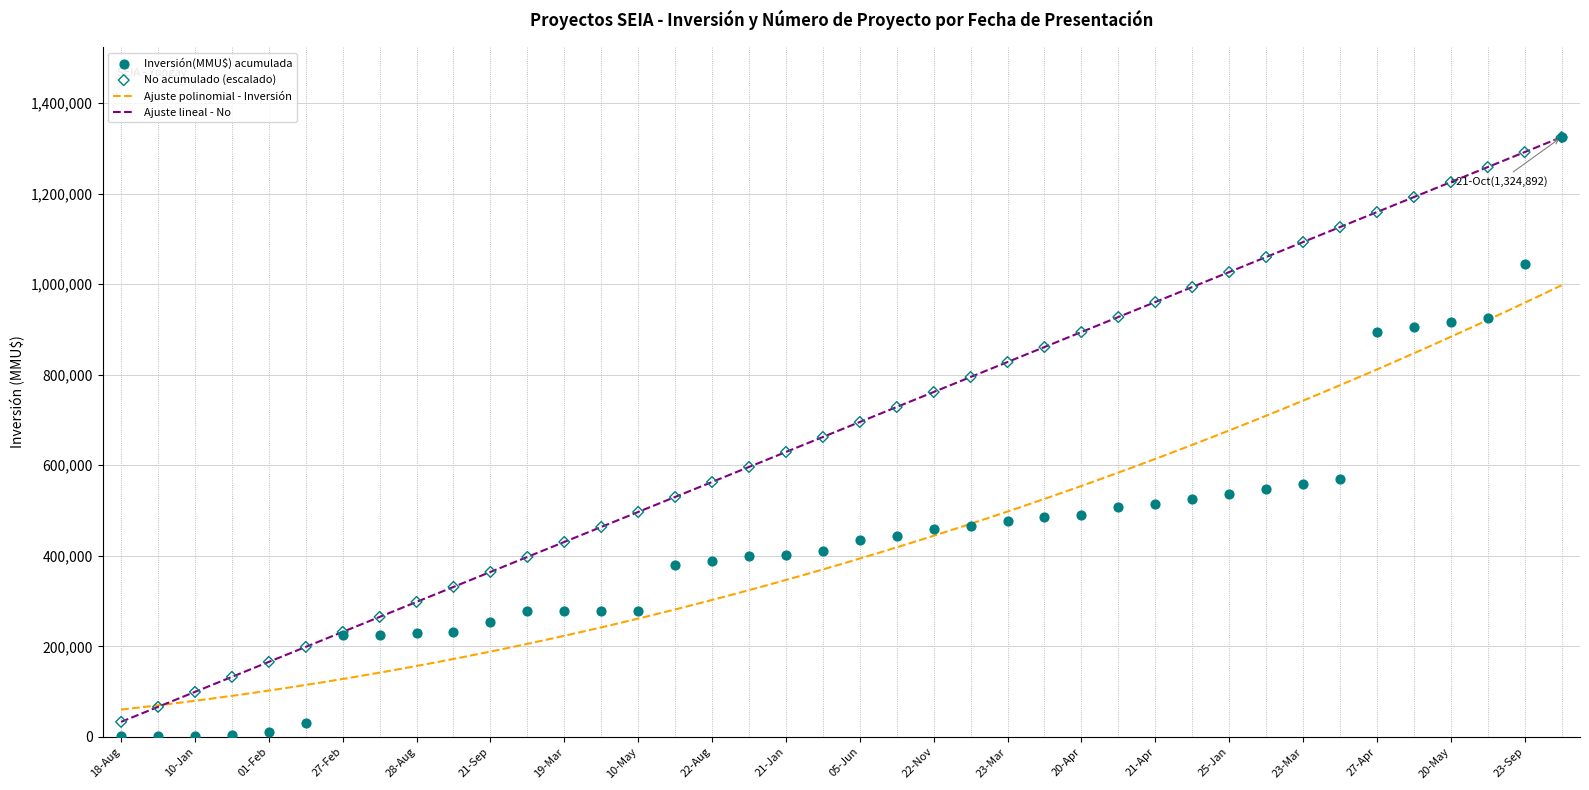

What is the highest value of the Ajuste polinomial - Inversión series?

997606.0